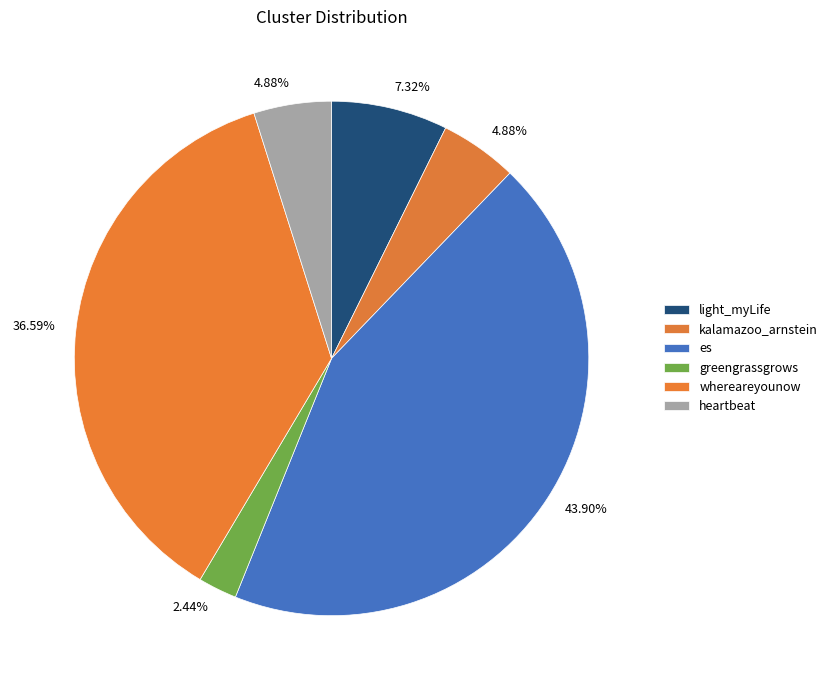

The es slice represents 44% of the pie. True or false?

True